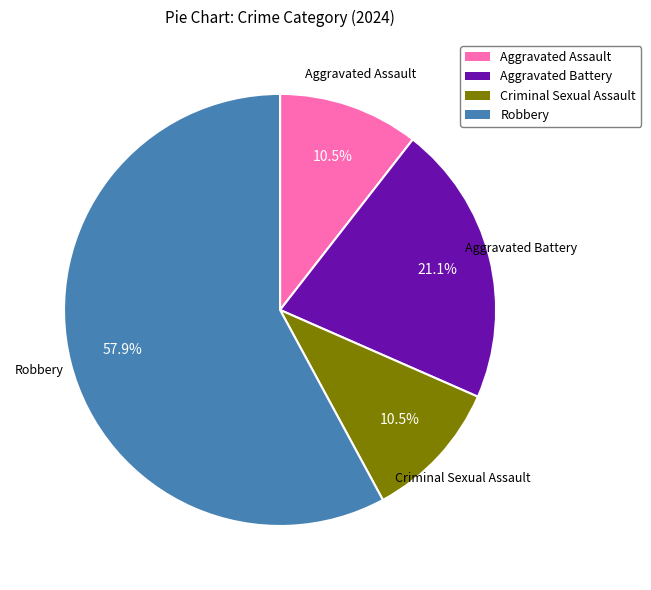

What is the majority slice?

Robbery